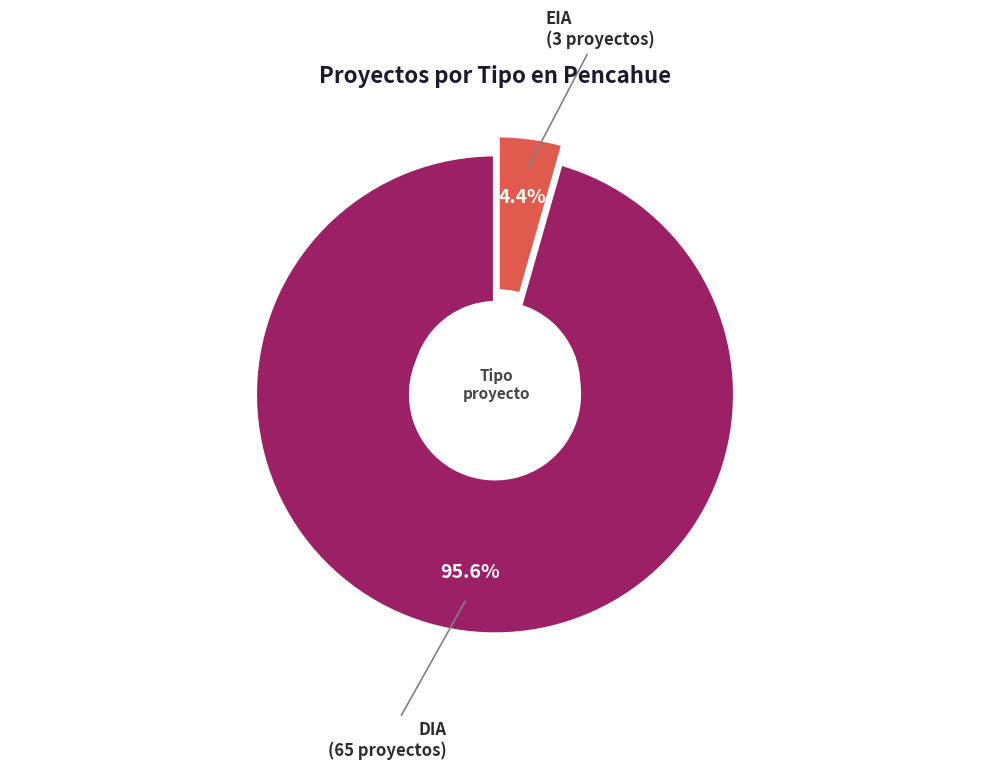

True or false: EIA accounts for 10% of the total.

False